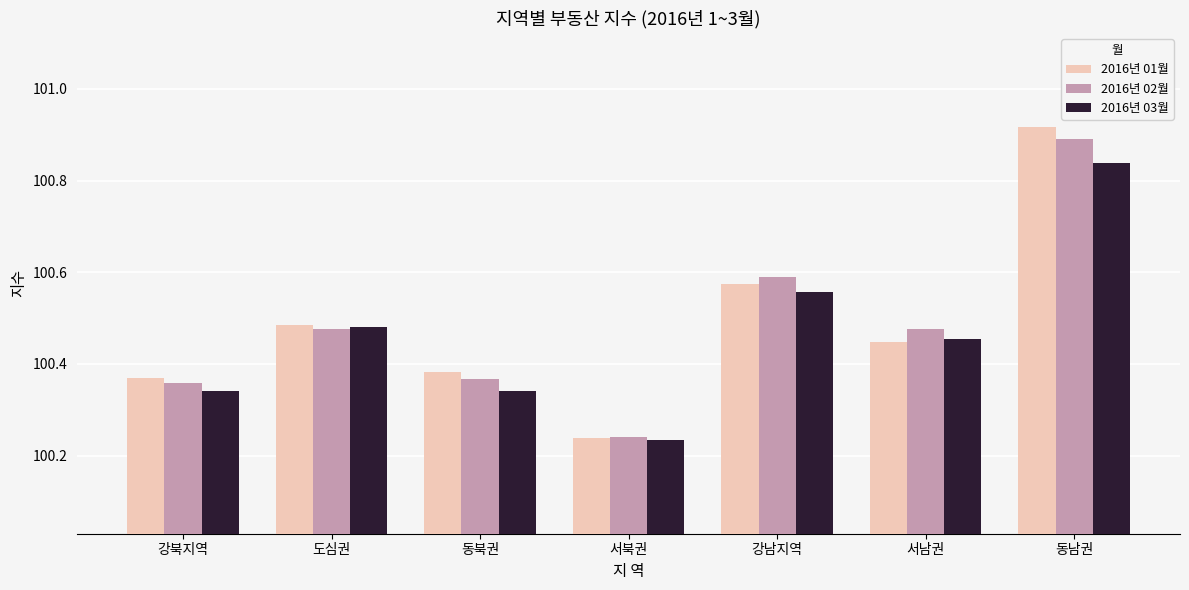

What is the sum of the 2016년 01월 values at 도심권 and 서남권?

200.9